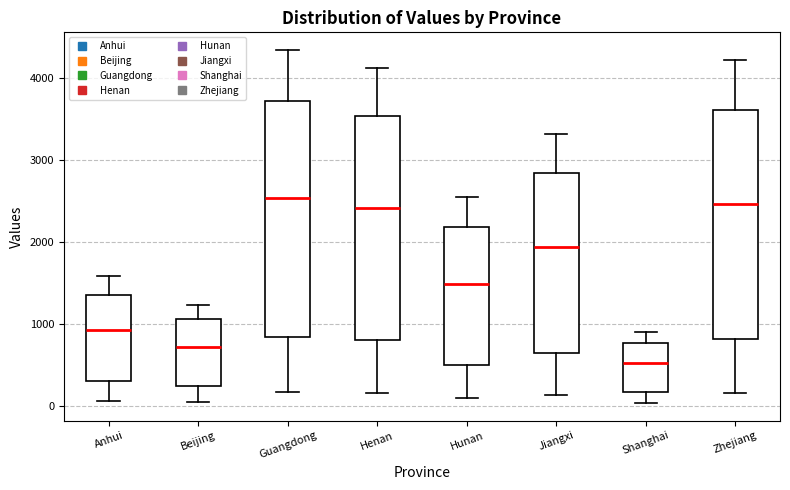

Reading left to right, read every box against the y-axis: the position of its median line, the range the box covers, and the ends of its whiskers. The values are not printed on the chart, so give them approximately, as read against the axis.

Anhui: median 900, box 300 to 1400, whiskers 100 to 1600
Beijing: median 700, box 200 to 1100, whiskers 0 to 1200
Guangdong: median 2500, box 800 to 3700, whiskers 200 to 4300
Henan: median 2400, box 800 to 3500, whiskers 200 to 4100
Hunan: median 1500, box 500 to 2200, whiskers 100 to 2500
Jiangxi: median 1900, box 600 to 2800, whiskers 100 to 3300
Shanghai: median 500, box 200 to 800, whiskers 0 to 900
Zhejiang: median 2500, box 800 to 3600, whiskers 200 to 4200